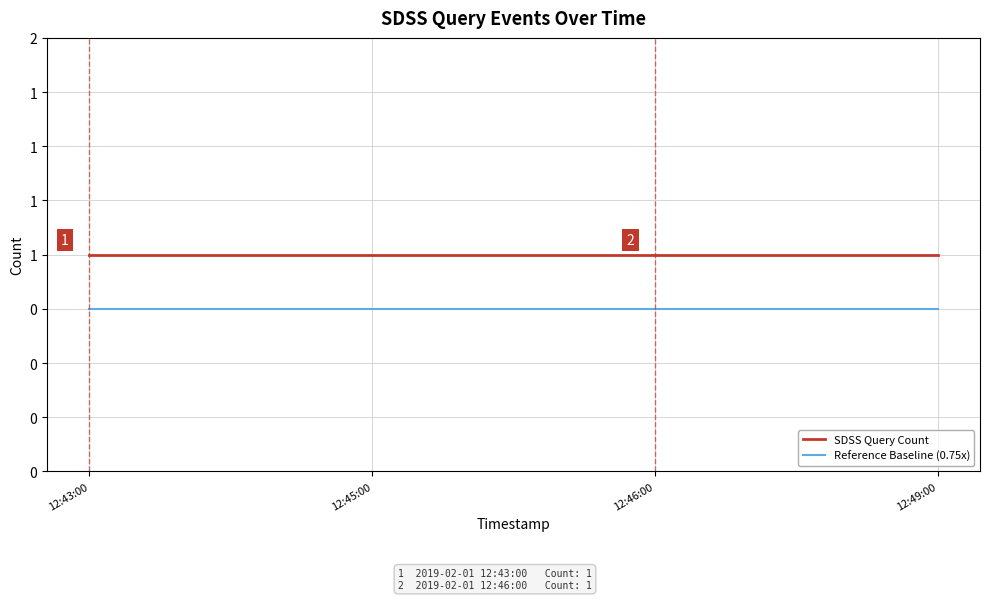

True or false: Reference Baseline (0.75x) and SDSS Query Count cross at least once.

False